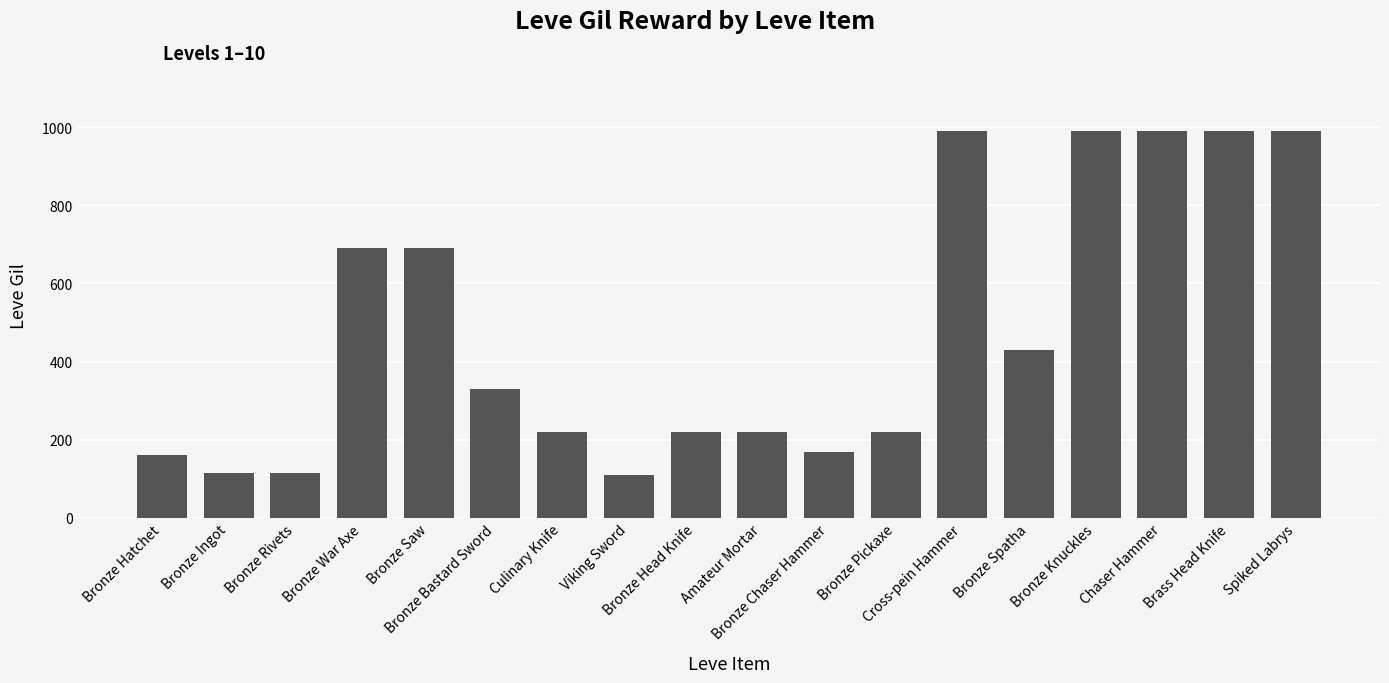

How many values are below 330?

9